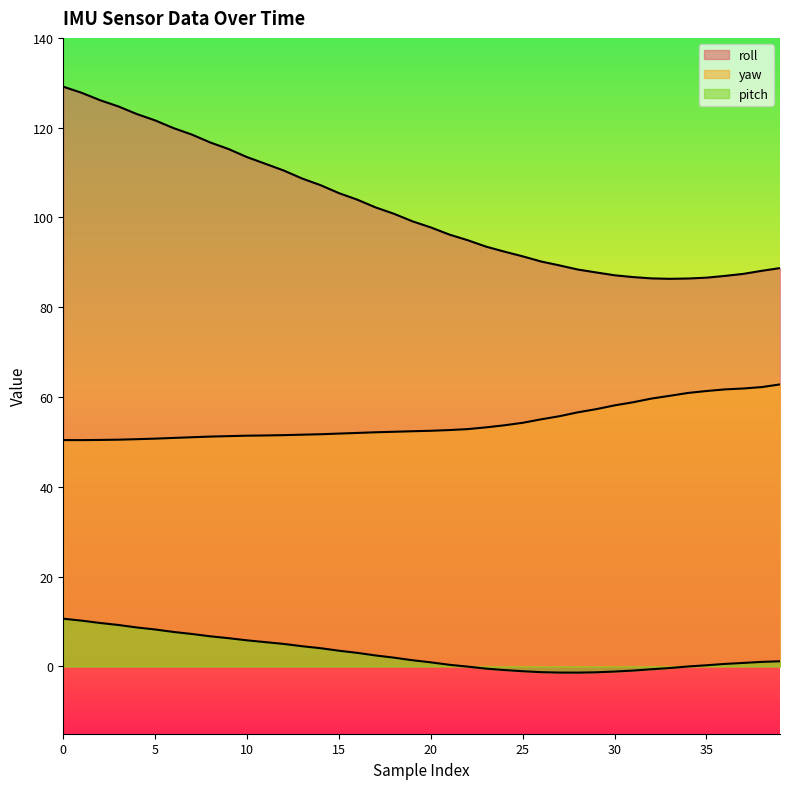

Where is pitch nearest to the value 4?

14